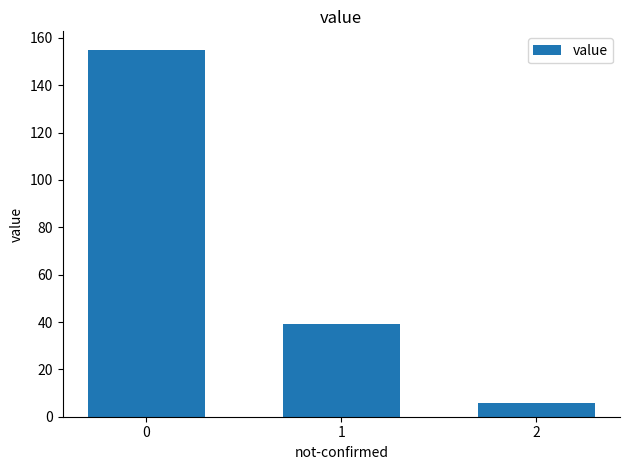

What is the value of the 1st bar from the left?

155